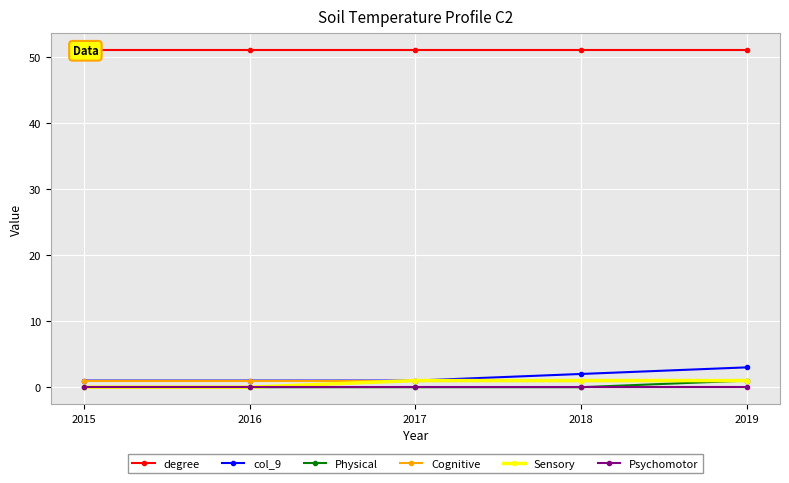

Reading left to right, extract all data points from this chart.

degree: 2015=51	2016=51	2017=51	2018=51	2019=51
col_9: 2015=1	2016=1	2017=1	2018=2	2019=3
Physical: 2015=0	2016=0	2017=0	2018=0	2019=1
Cognitive: 2015=1	2016=1	2017=1	2018=1	2019=1
Sensory: 2015=0	2016=0	2017=1	2018=1	2019=1
Psychomotor: 2015=0	2016=0	2017=0	2018=0	2019=0